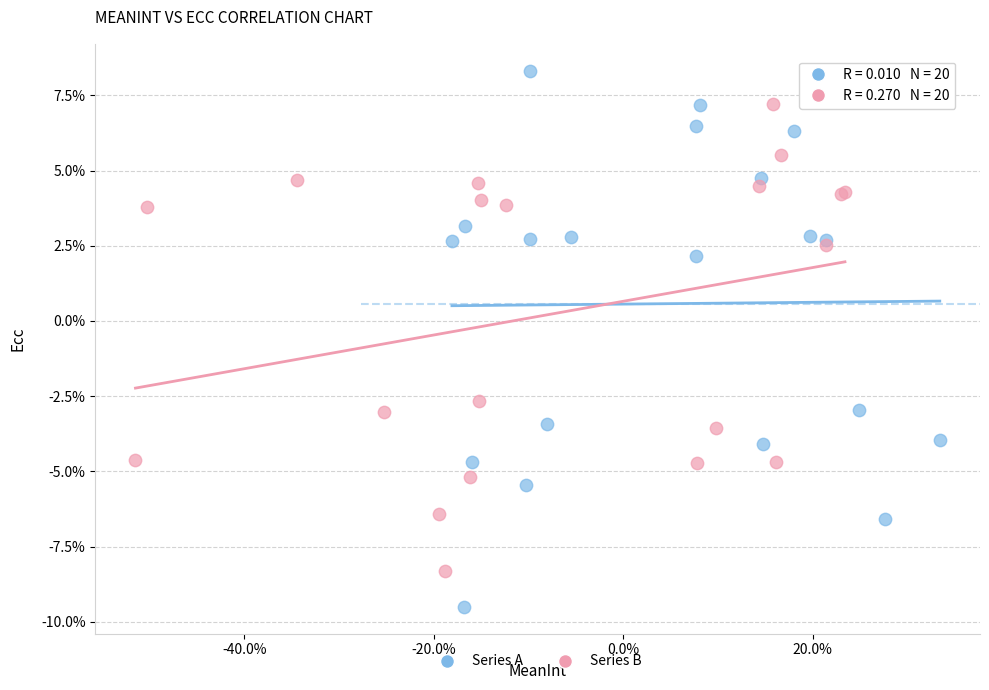

Which series reaches the minimum Y coordinate?

Series A